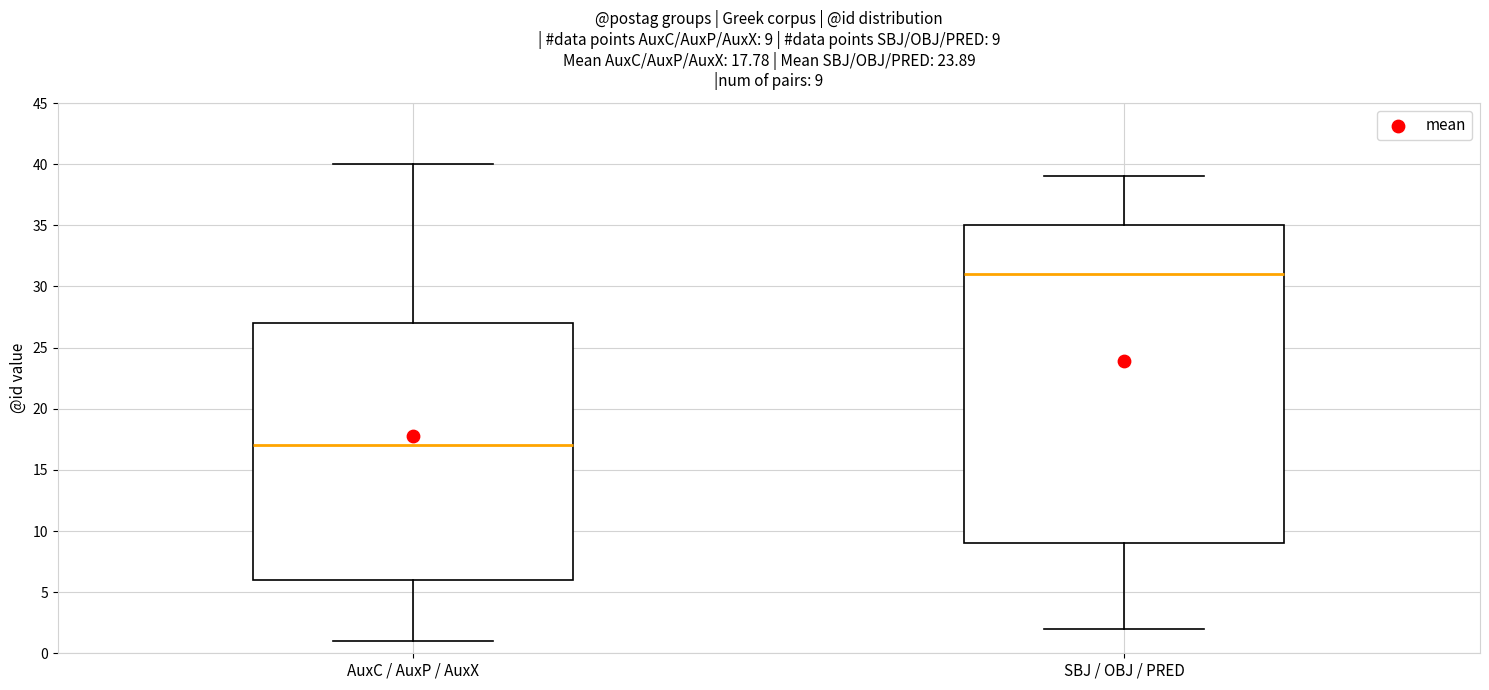

Comparing the boxes themselves (not the whiskers), which one is the tallest?

SBJ / OBJ / PRED